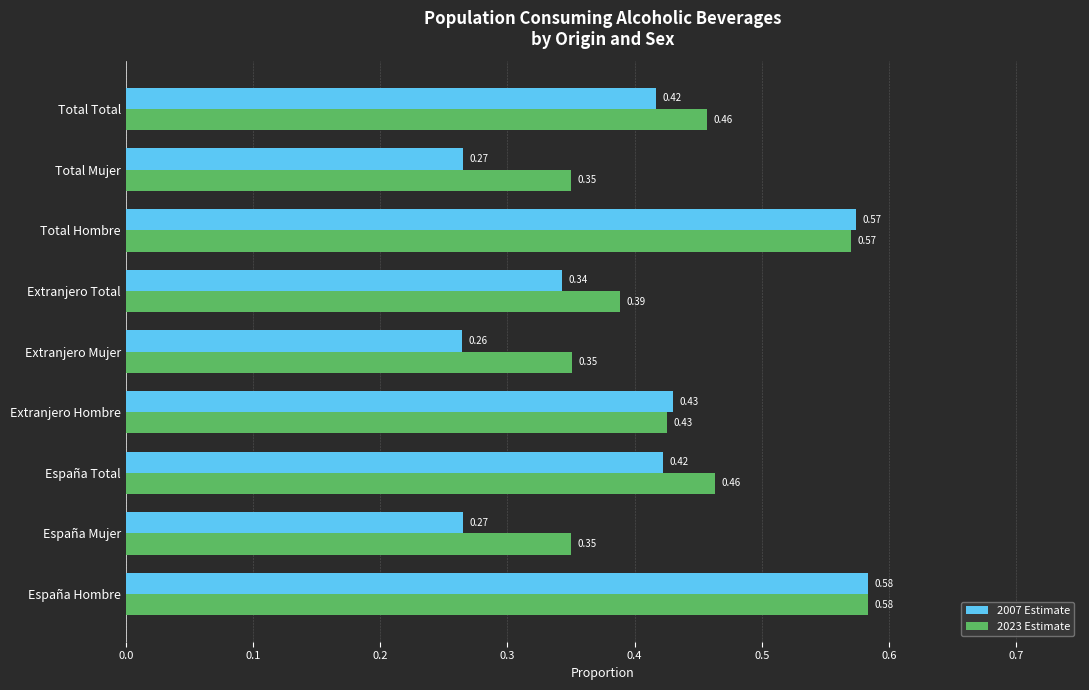

Which series has the widest spread of values?

2007 Estimate